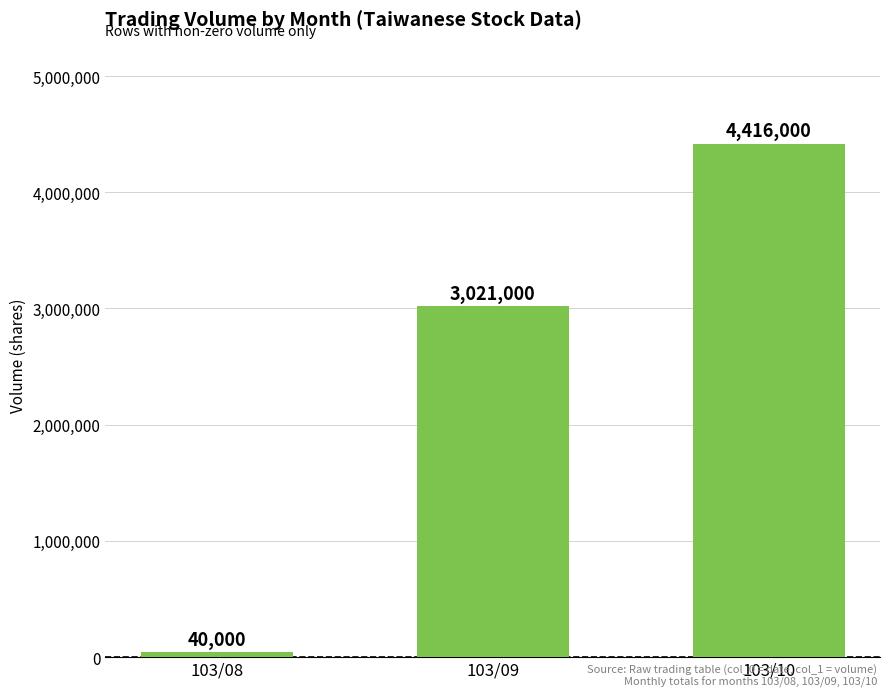

Count the number of categories in the chart.

3